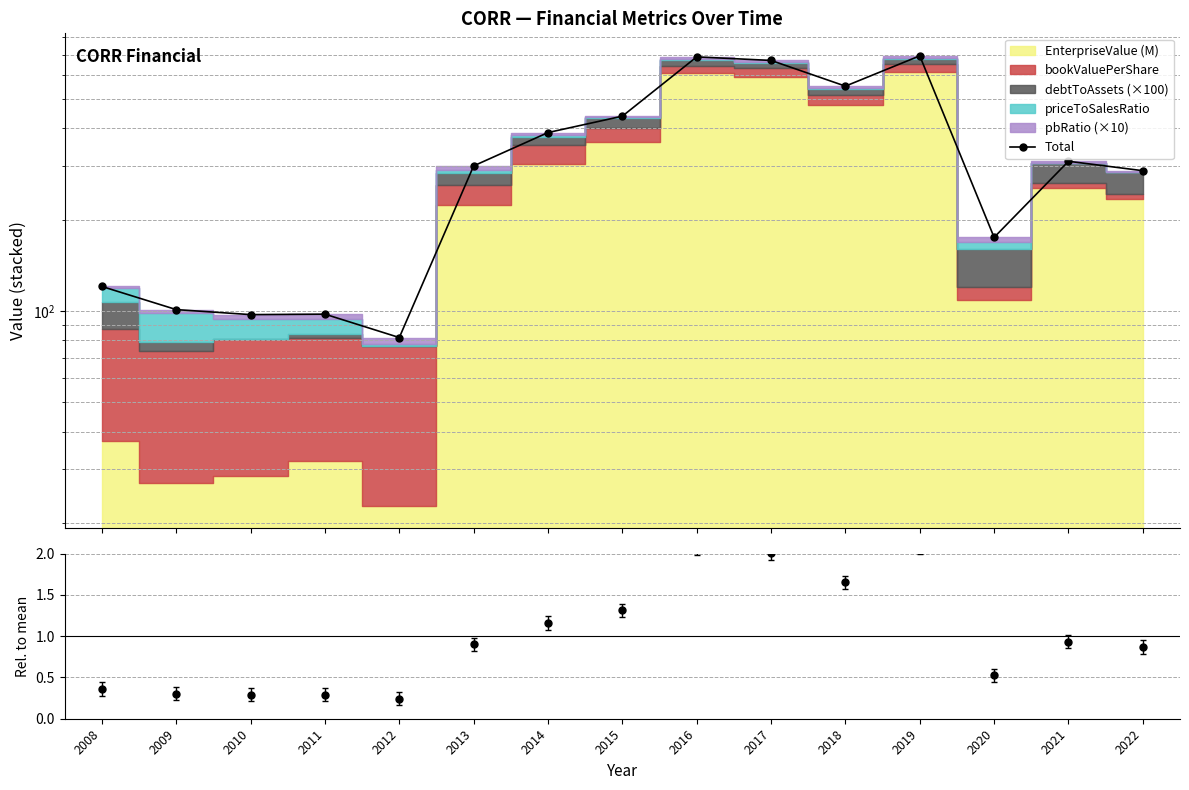

What is the difference between the maximum and minimum values?

611.6